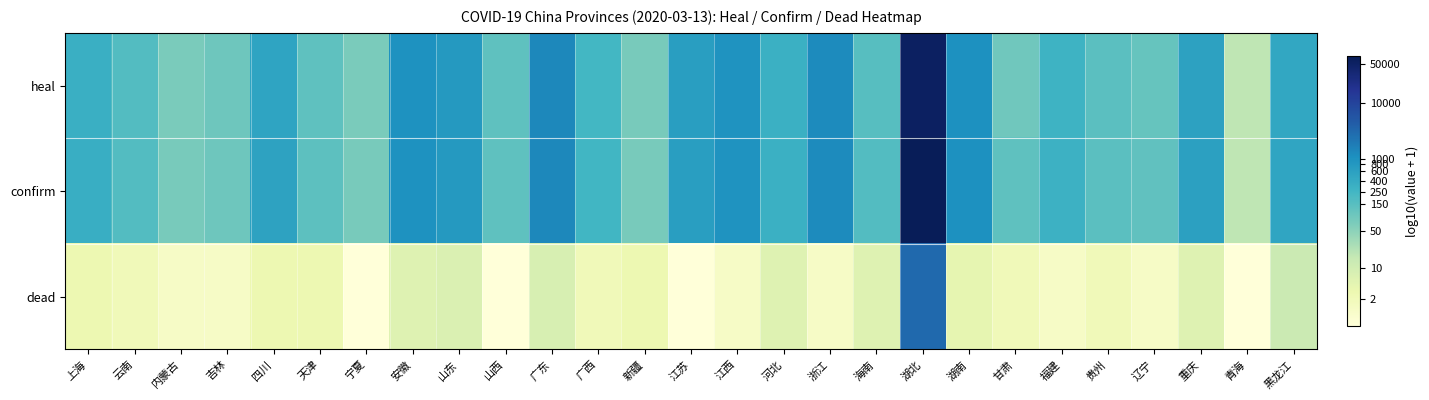

At how many categories does at least one series exceed 4?

1